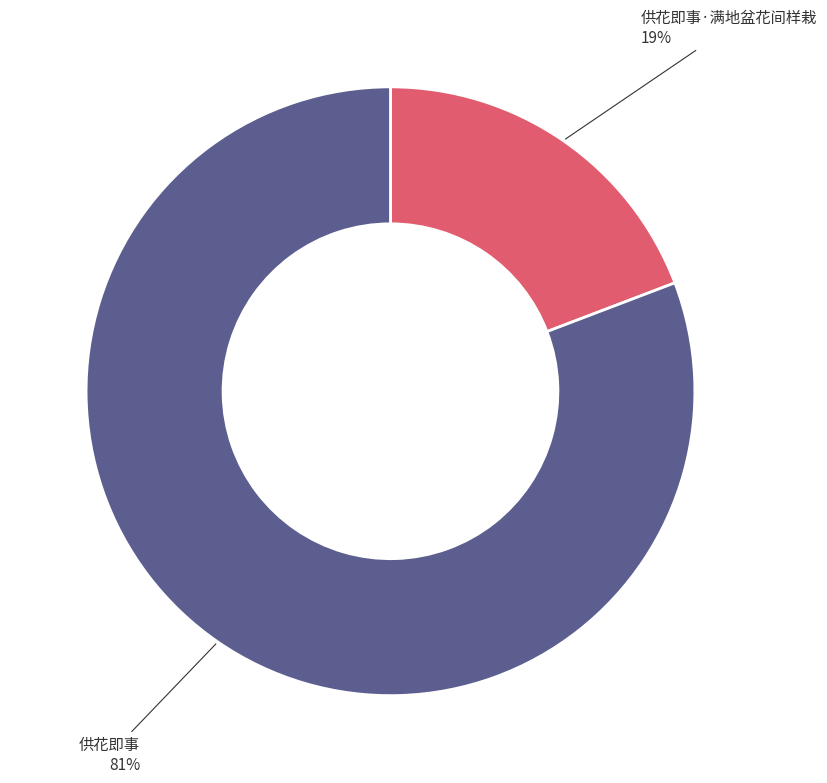

Is there any slice that represents more than half of the pie?

Yes